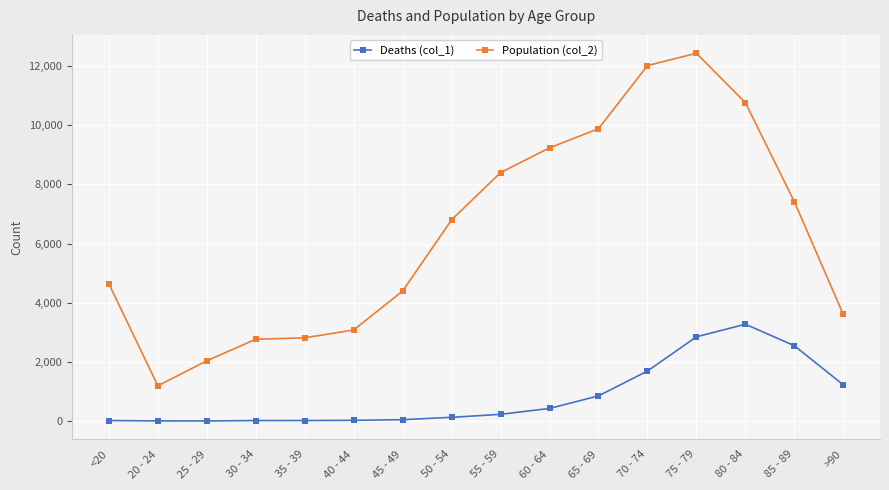

Rank the series at 55 - 59 from highest to lowest value.

Population (col_2), Deaths (col_1)